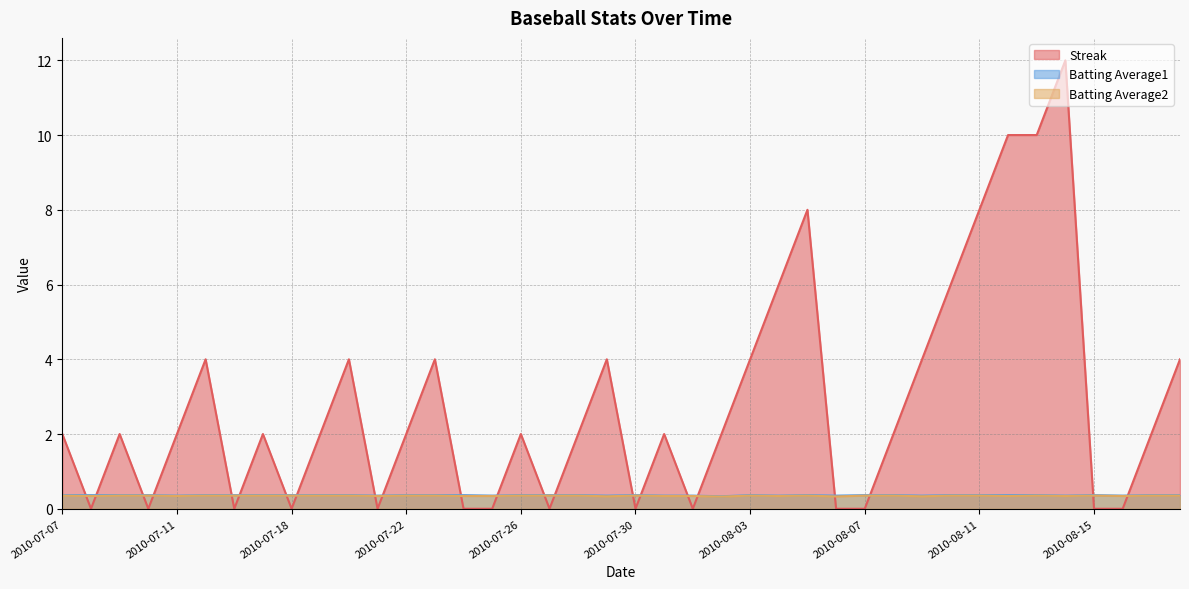

At 2010-07-30, list the series in order from smallest to largest.

Streak, Batting Average2, Batting Average1